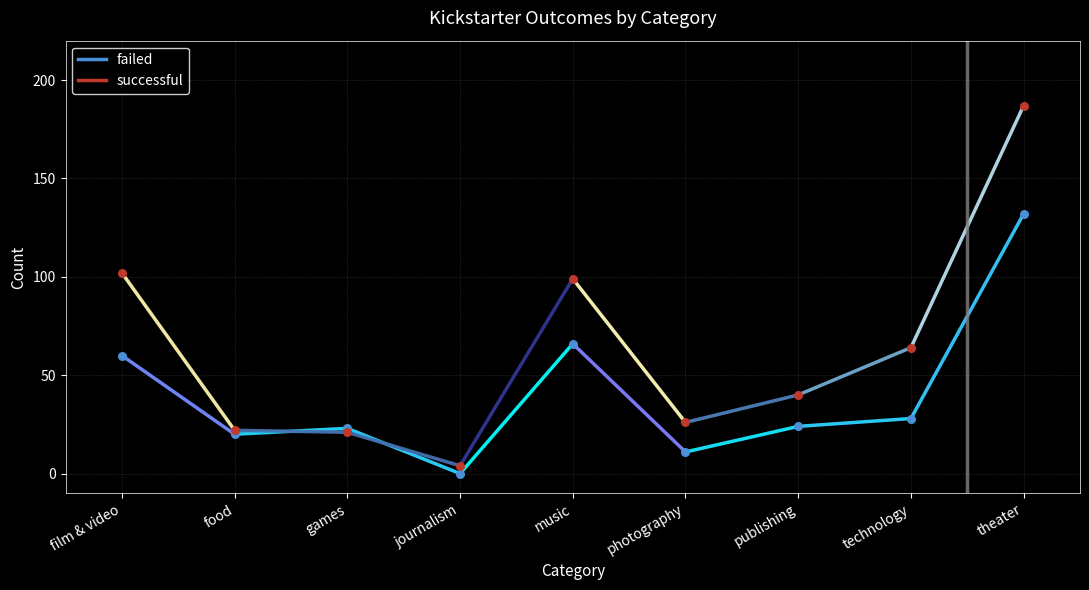

Which series reaches the minimum Y coordinate?

failed